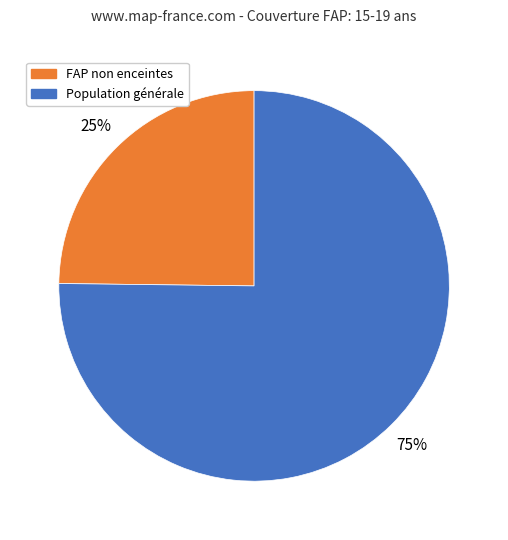

Does any single category account for the majority?

Yes